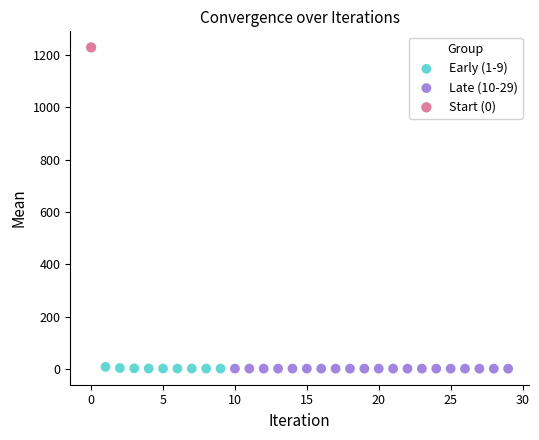

What are all the series names shown in the legend?

Early (1-9), Late (10-29), Start (0)